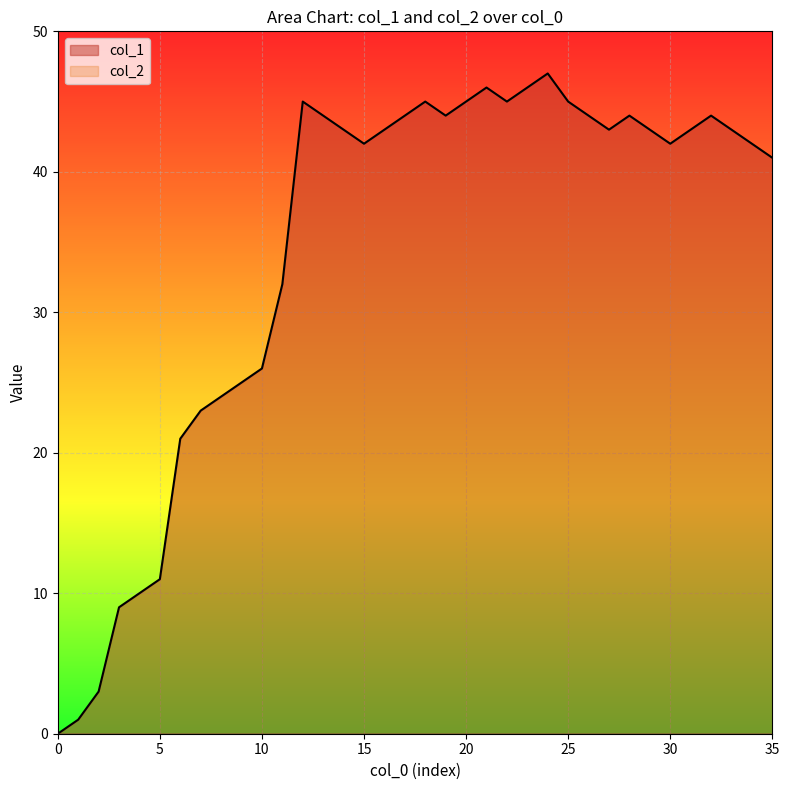

What is the maximum value shown in the chart?

47